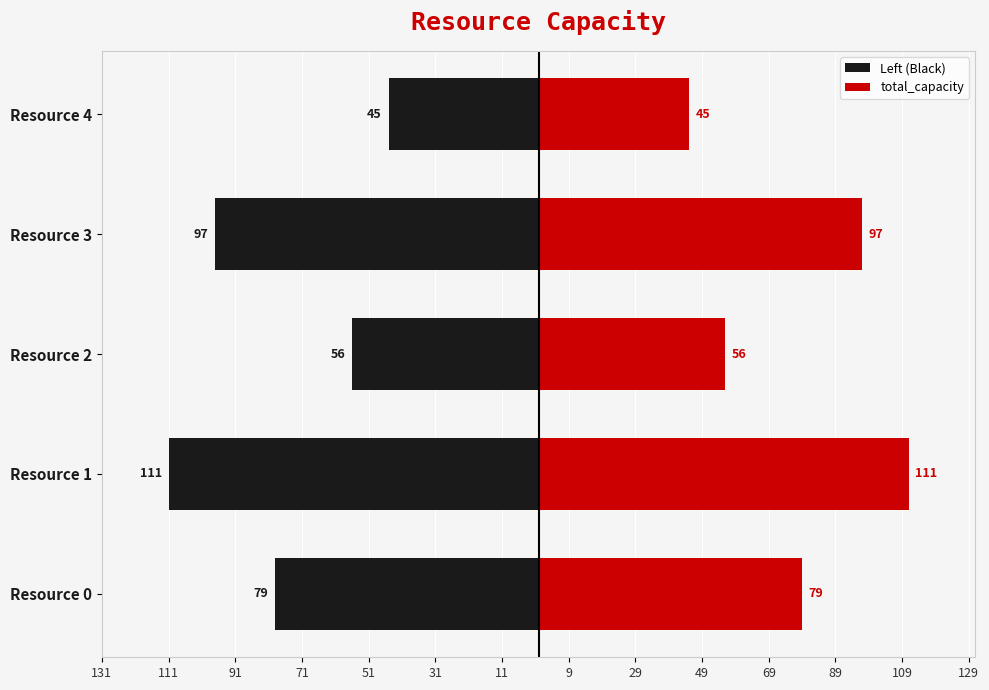

At Resource 2, list the series in order from smallest to largest.

Left (Black), total_capacity